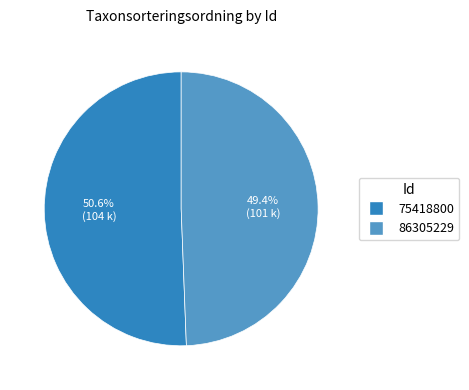

What is the ratio of the value at 75418800 to the value at 86305229?

1.0